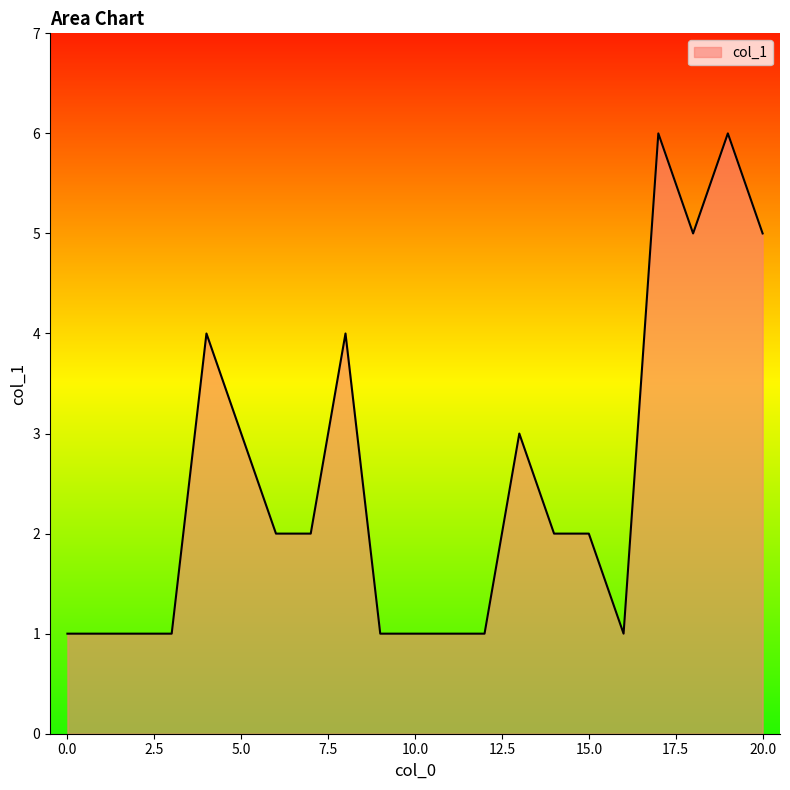

What is the greatest value displayed?

6